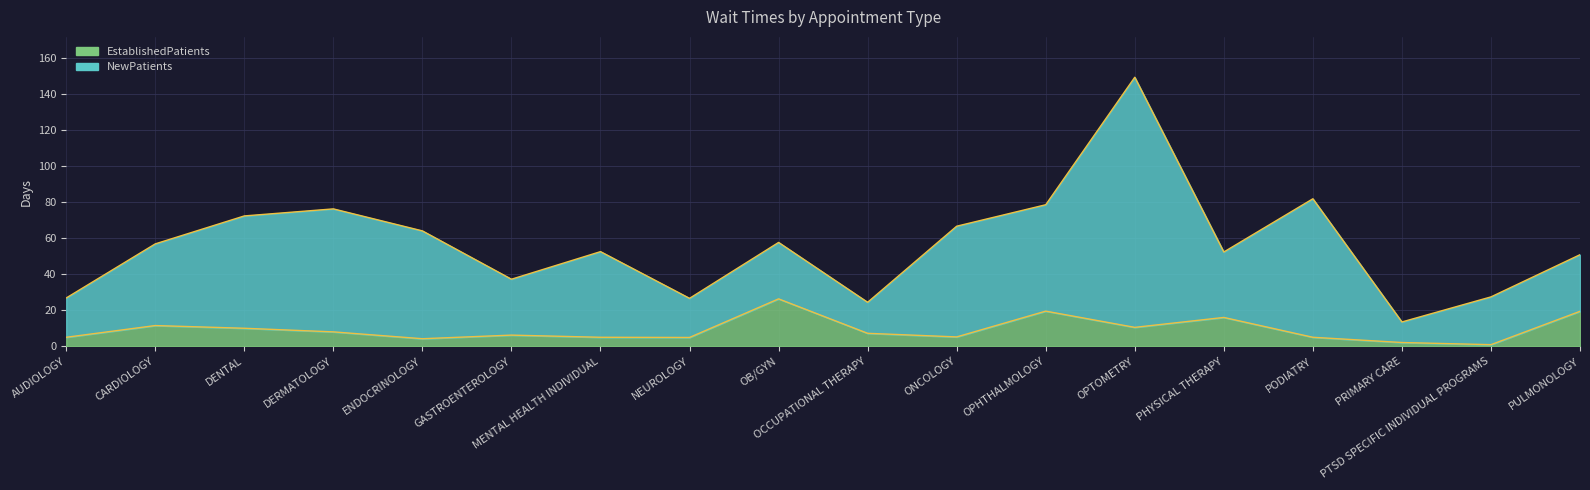

What is the label of the 6th point from the left?

GASTROENTEROLOGY